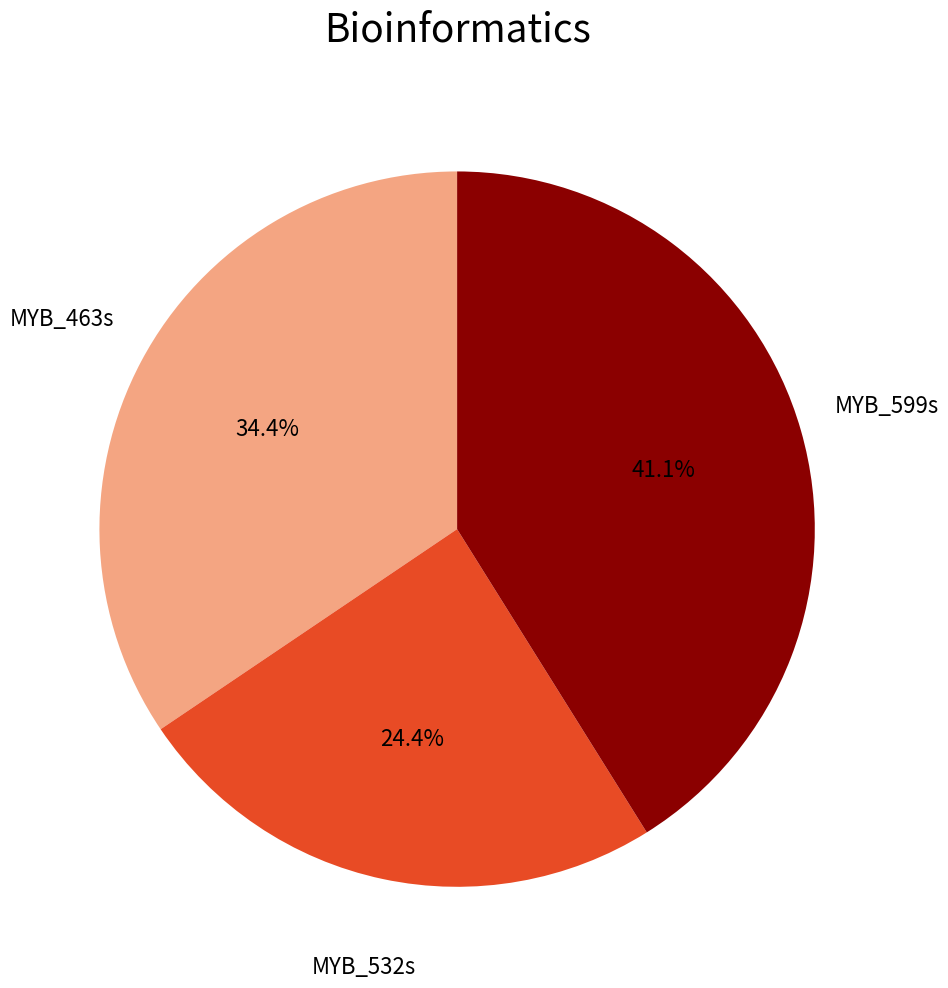

What is the largest slice in the pie chart?

MYB_599s